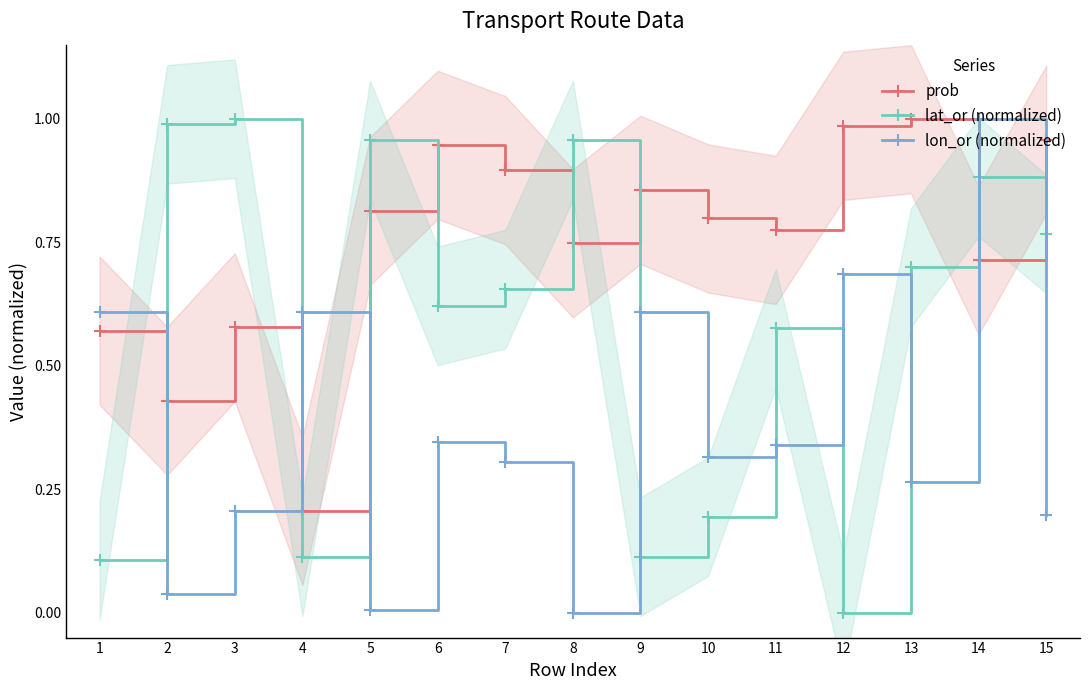

What is the value of the lon_or (normalized) point at the 6th from the left?

0.3